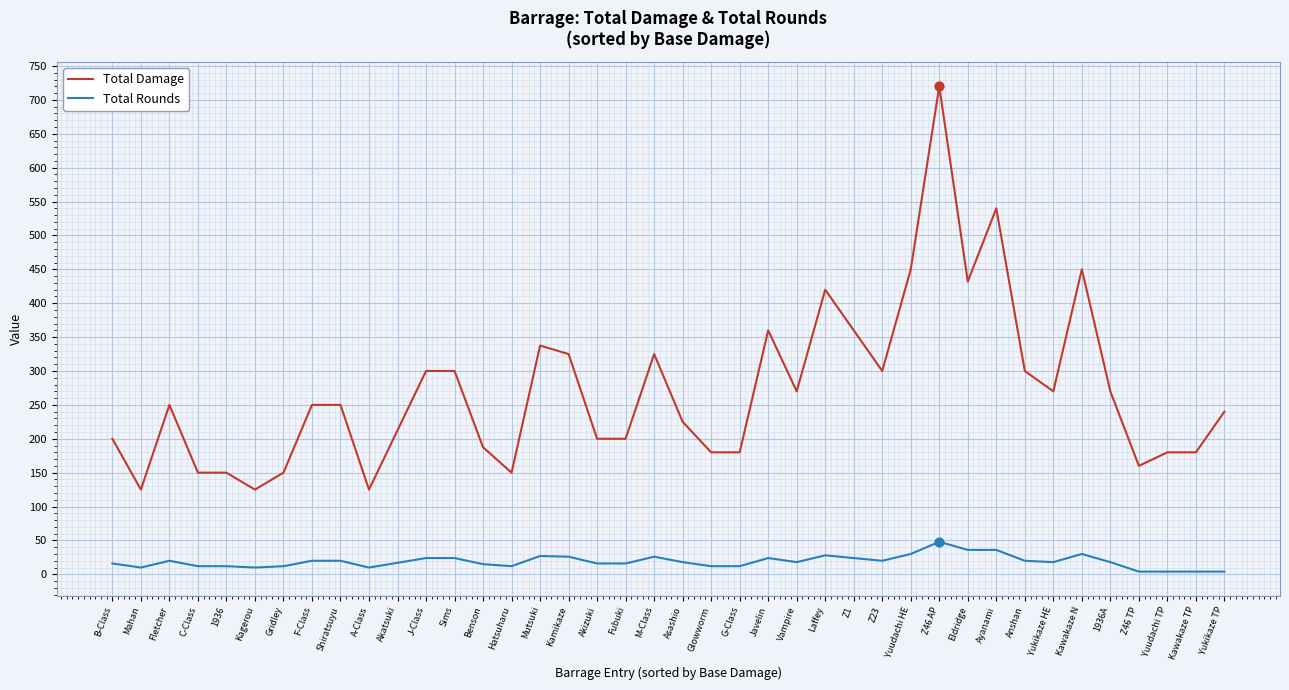

Which series has the widest spread of values?

Total Damage